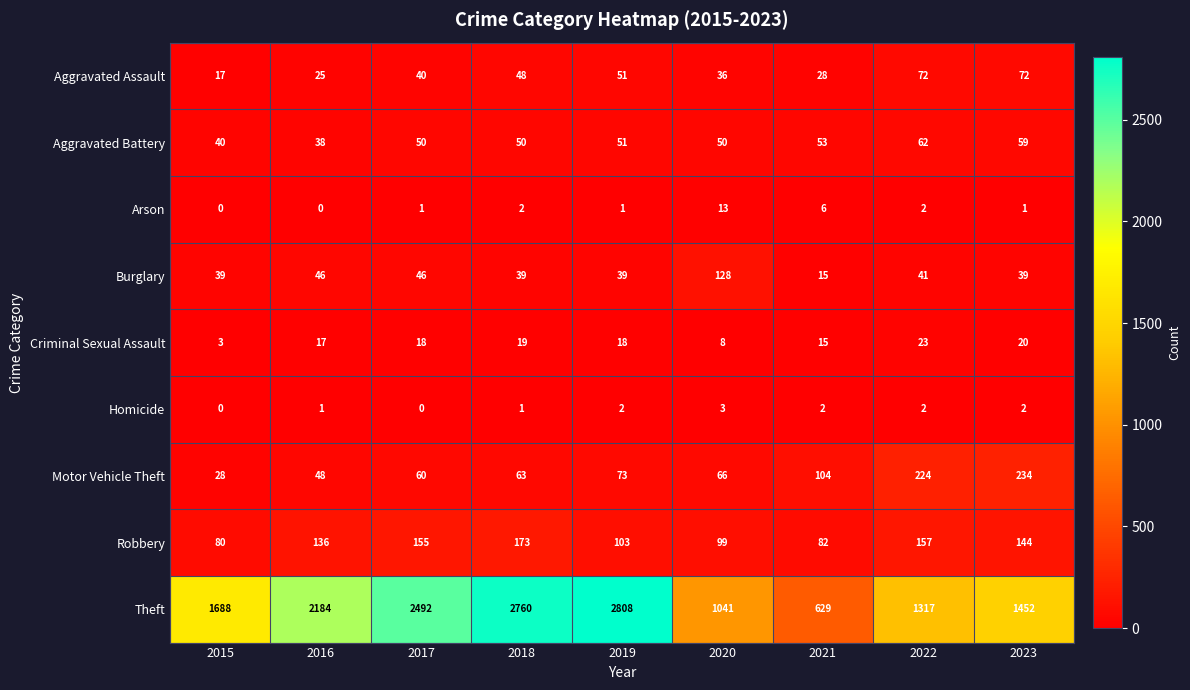

True or false: Aggravated Battery has a value of 59 at 2023.

True